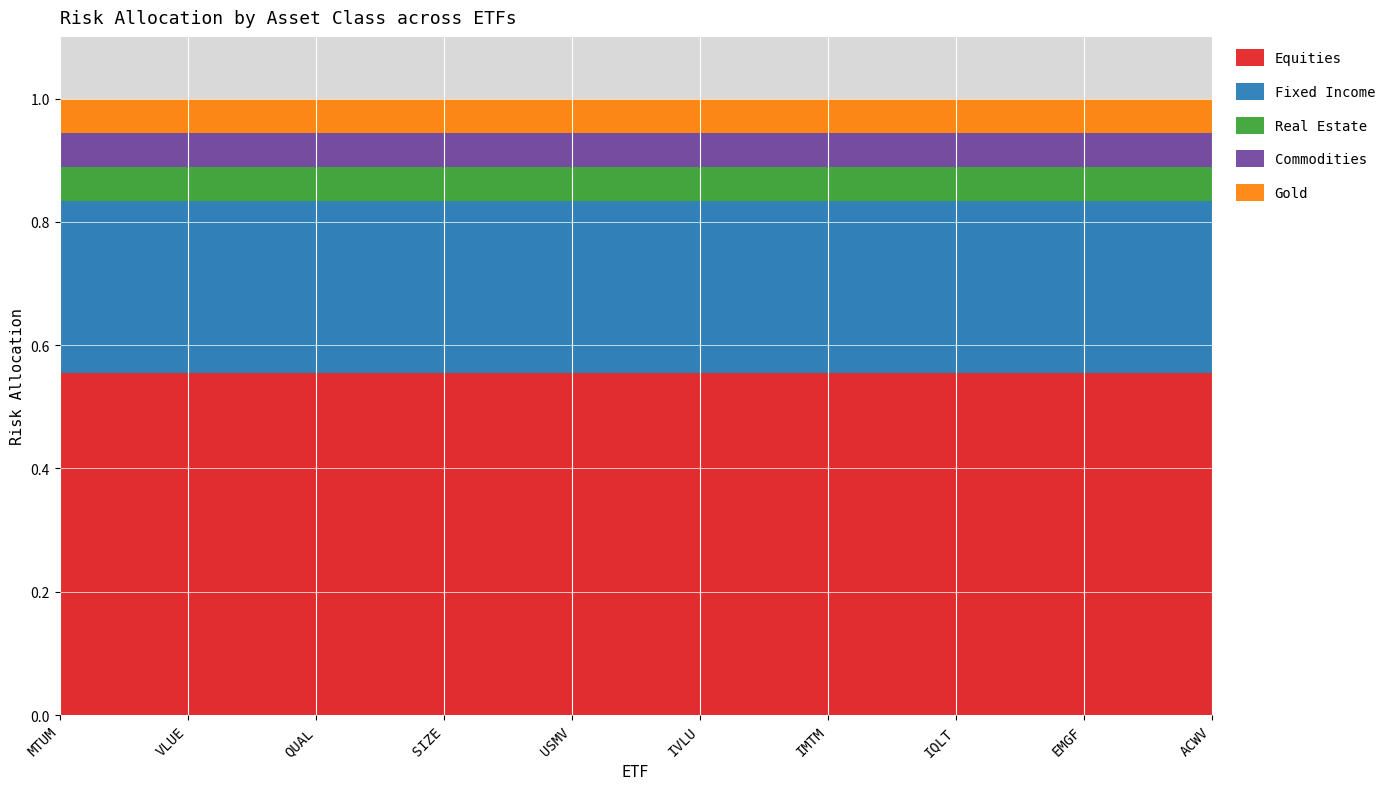

Reading right to left, list all the values displayed in this chart.

Equities: 0.6	0.6	0.6	0.6	0.6	0.6	0.6	0.6	0.6	0.6
Fixed Income: 0.3	0.3	0.3	0.3	0.3	0.3	0.3	0.3	0.3	0.3
Real Estate: 0.1	0.1	0.1	0.1	0.1	0.1	0.1	0.1	0.1	0.1
Commodities: 0.1	0.1	0.1	0.1	0.1	0.1	0.1	0.1	0.1	0.1
Gold: 0.1	0.1	0.1	0.1	0.1	0.1	0.1	0.1	0.1	0.1